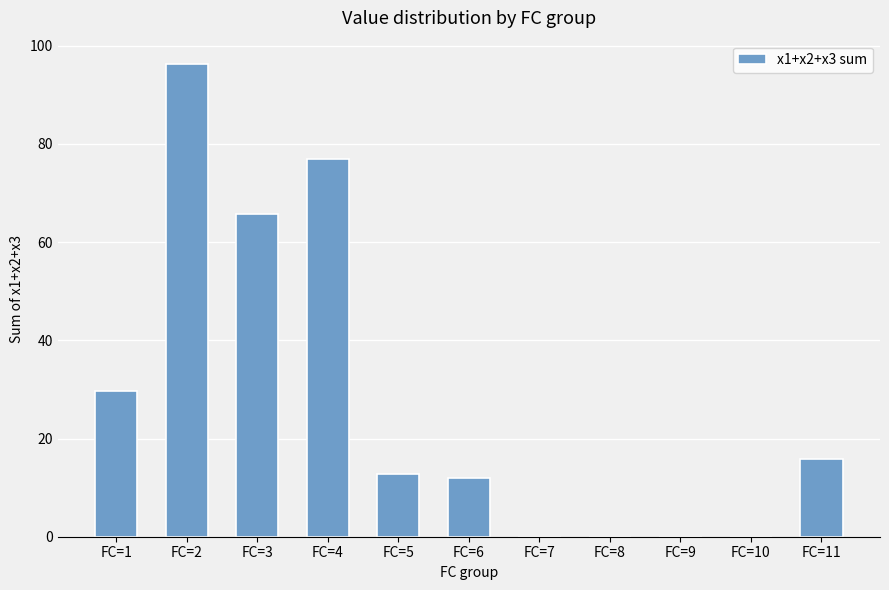

Is it true that the value at FC=3 is 65.6?

True